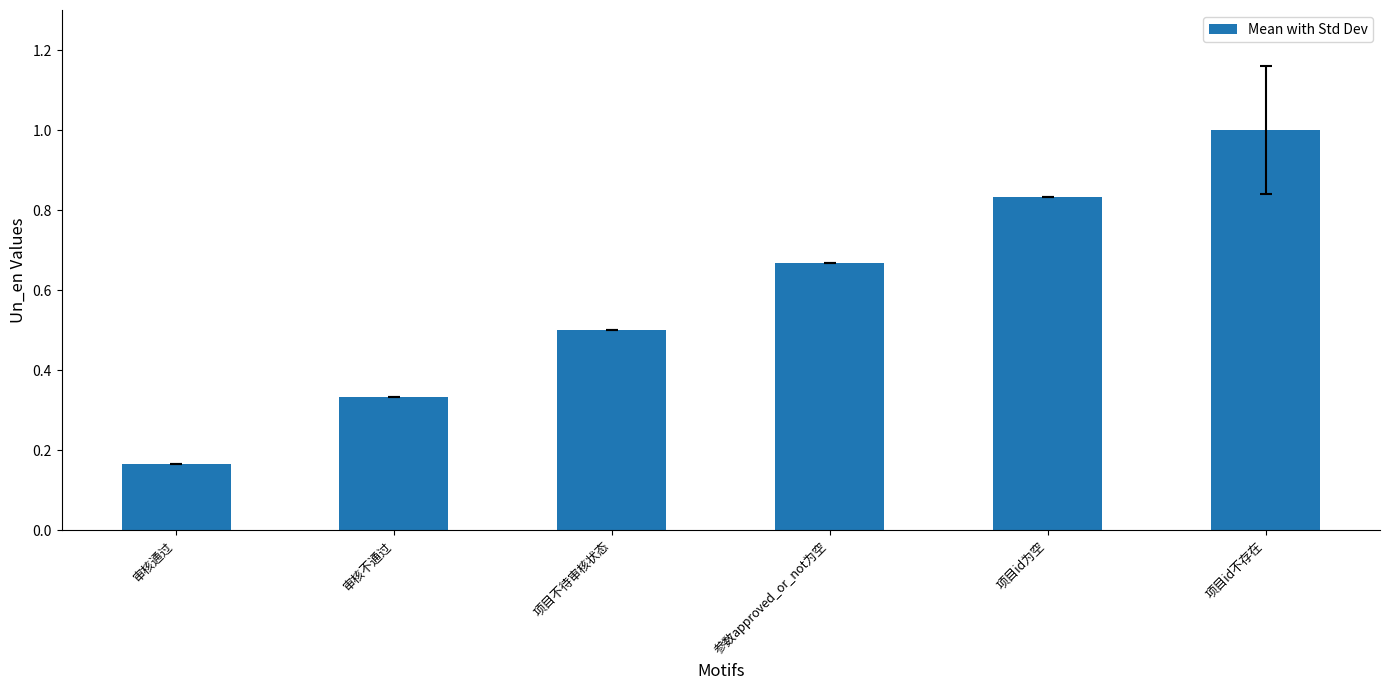

What position from the right is 项目id为空?

2